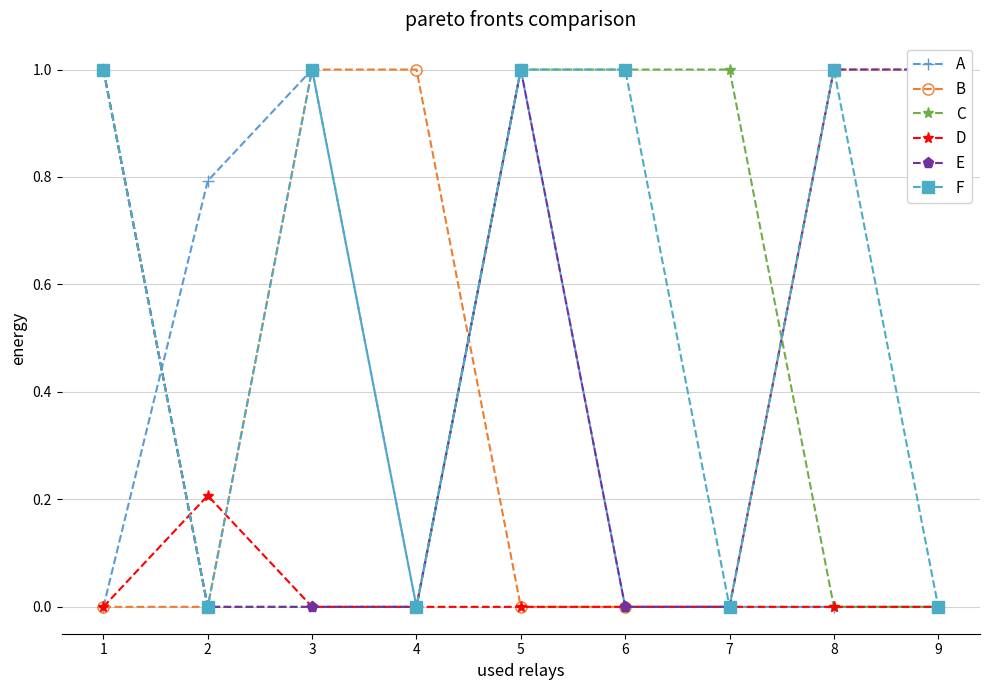

What is the highest value of the A series?

1.0